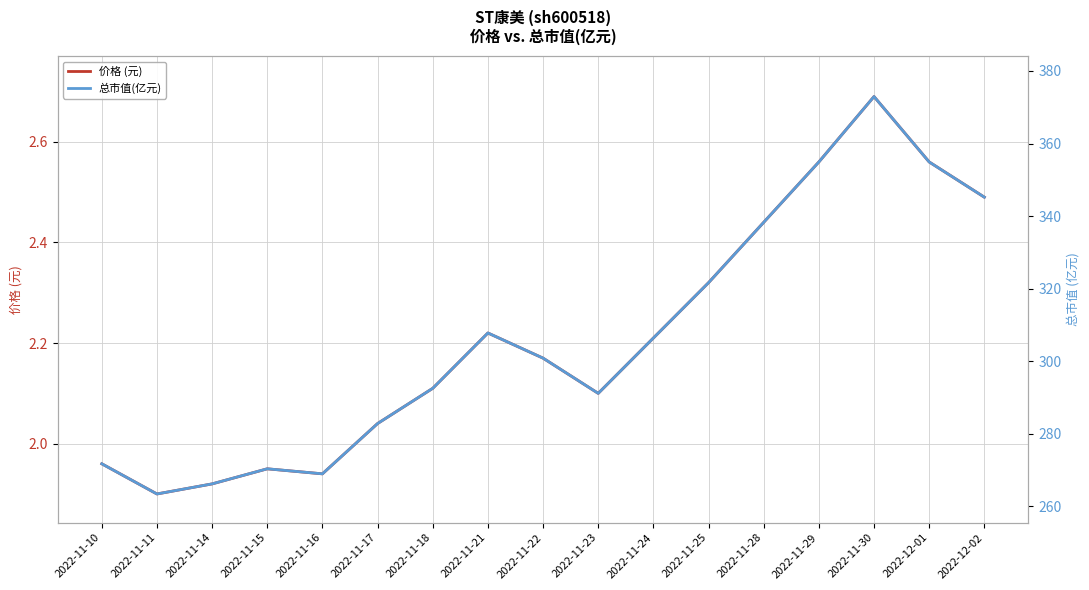

Between 2022-11-14 and 2022-11-24, which series saw the biggest shift?

总市值(亿元)